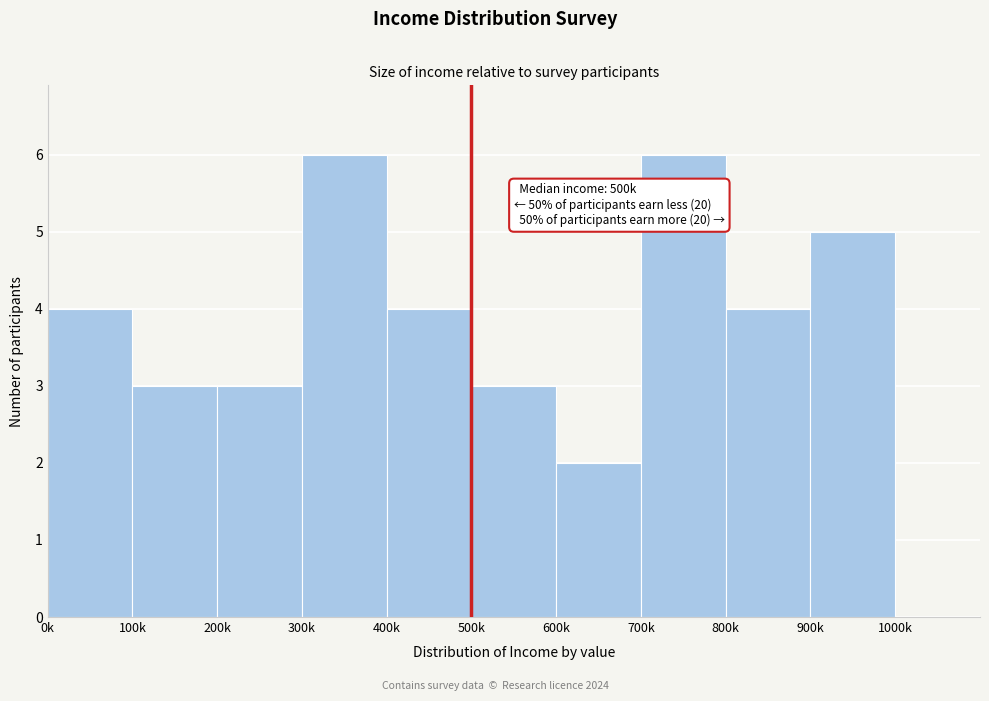

Reading left to right, extract all data points from this chart.

0k=4	100k=3	200k=3	300k=6	400k=4	500k=3	600k=2	700k=6	800k=4	900k=5	1000k=0